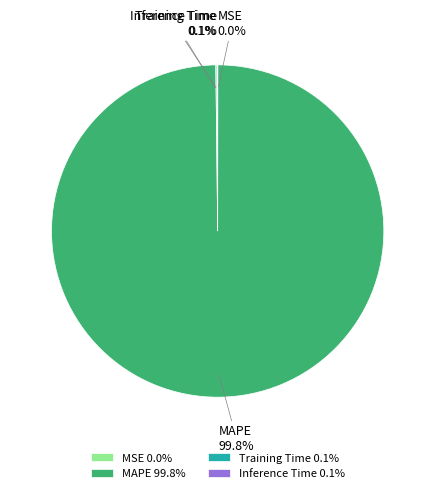

Which slice represents more than half of the pie?

MAPE